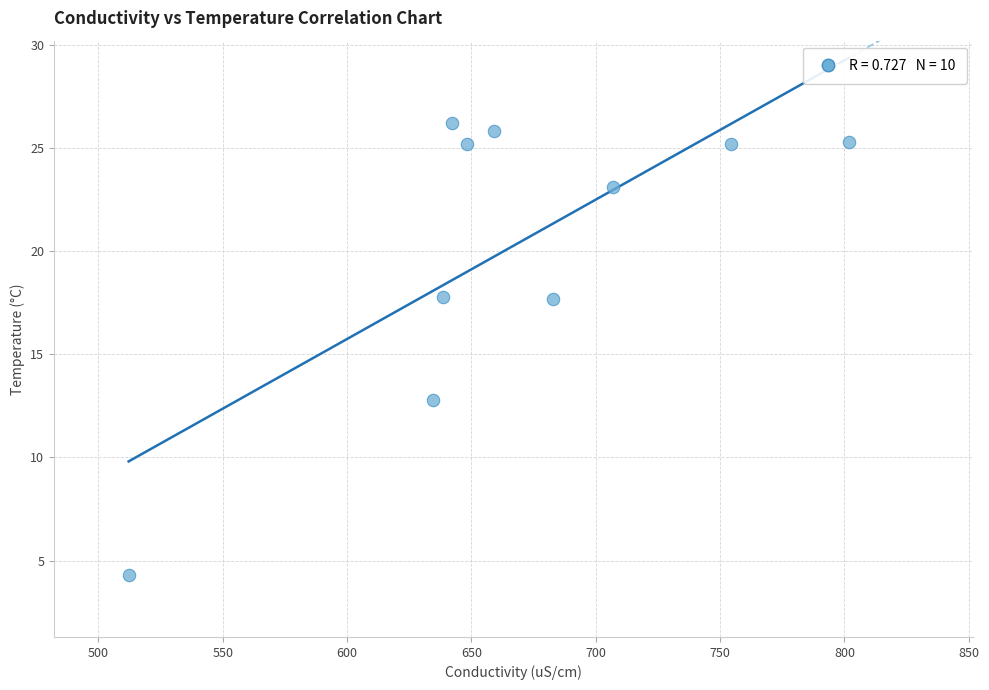

What is the average Y value?

20.3